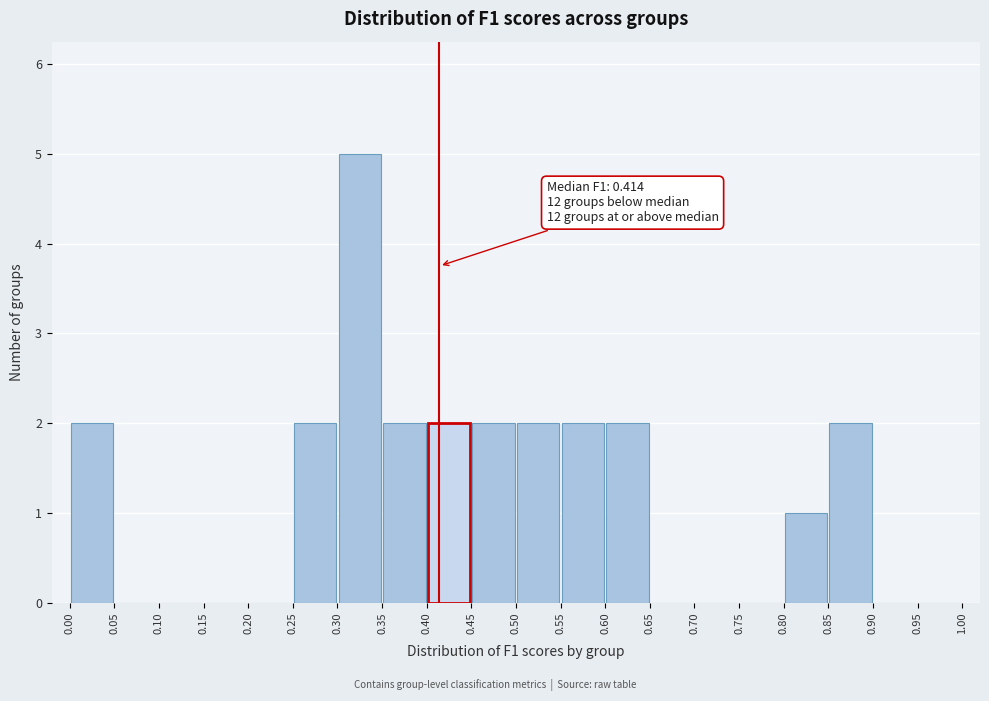

Which range on the x-axis has the tallest bar?

0.30 to 0.35